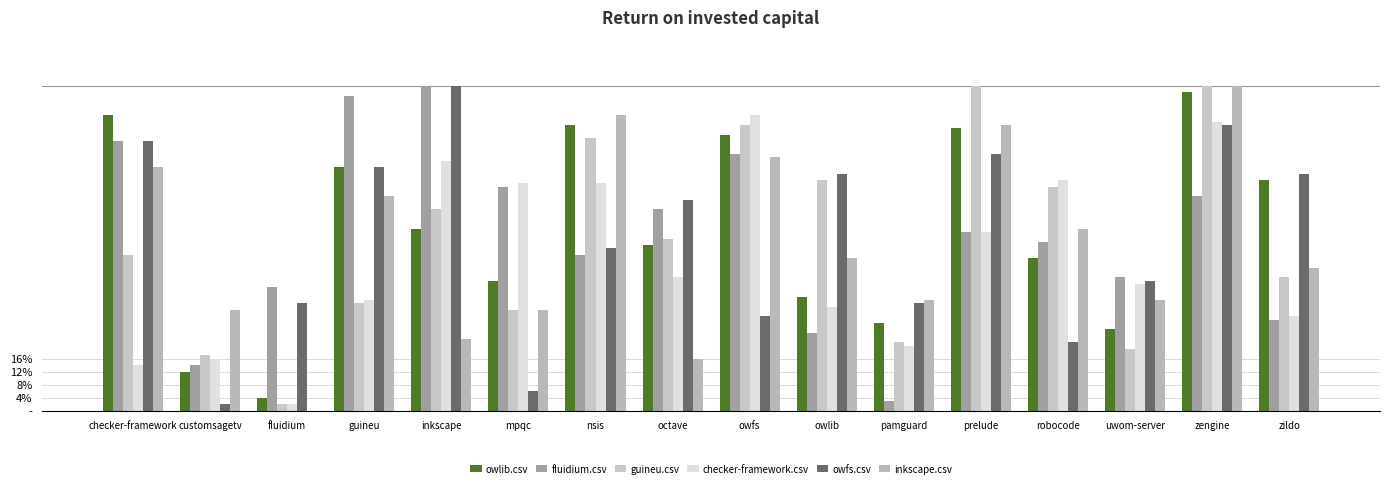

Are the bars horizontal?

No